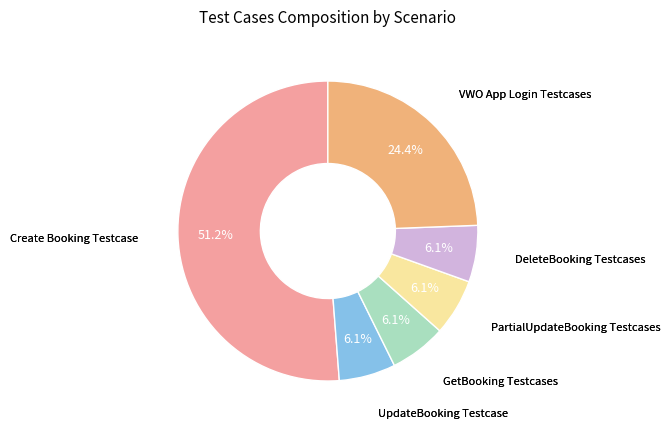

What is the largest slice in the pie chart?

Create Booking Testcase